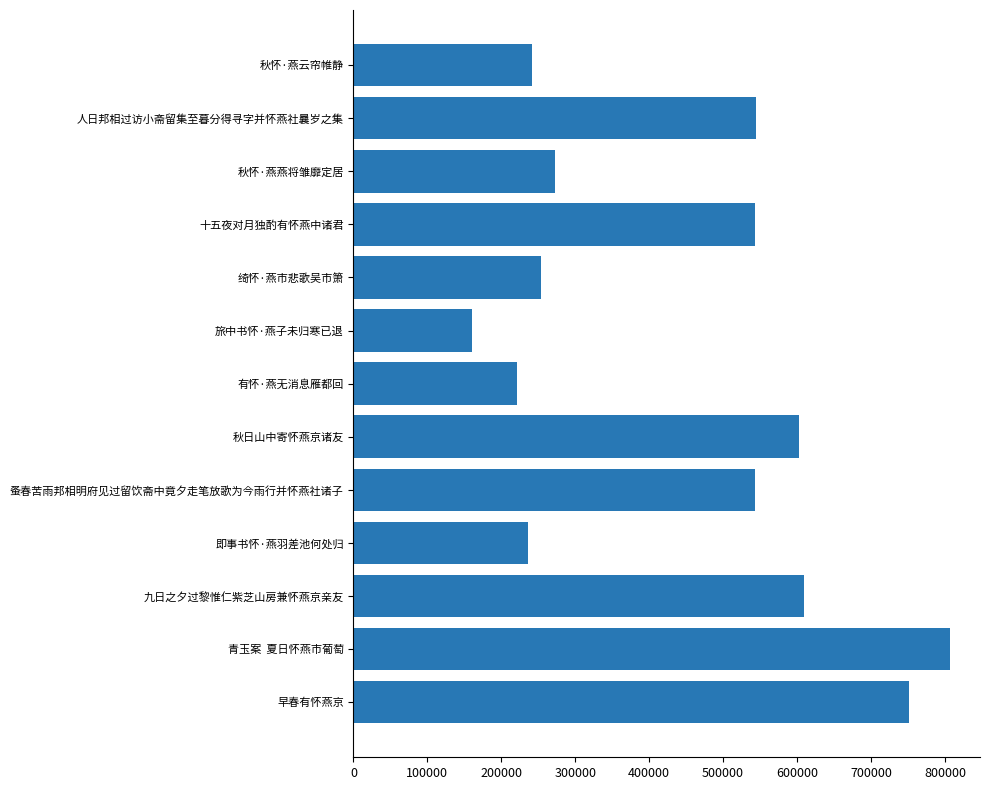

What is the average value?

445360